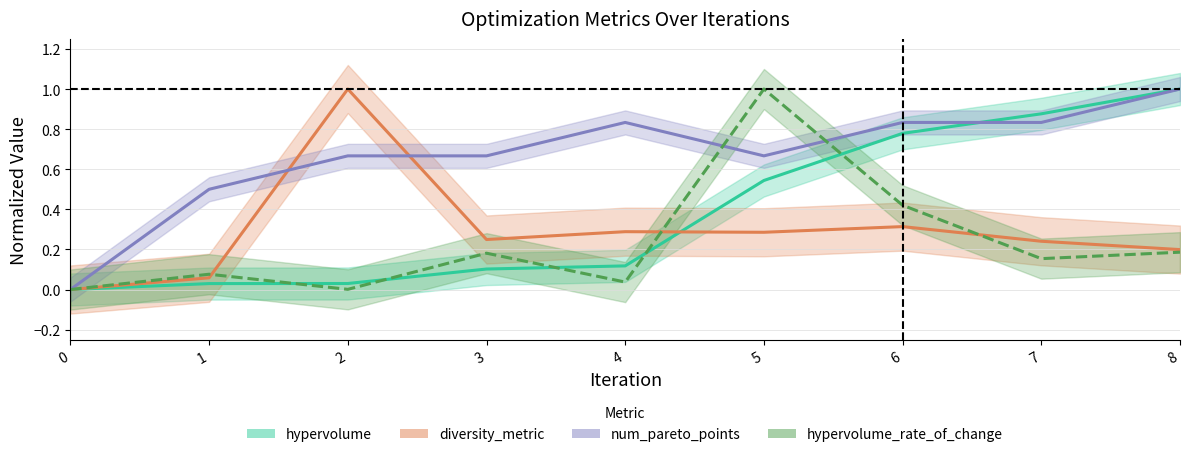

Does the chart have visible grid lines?

Yes